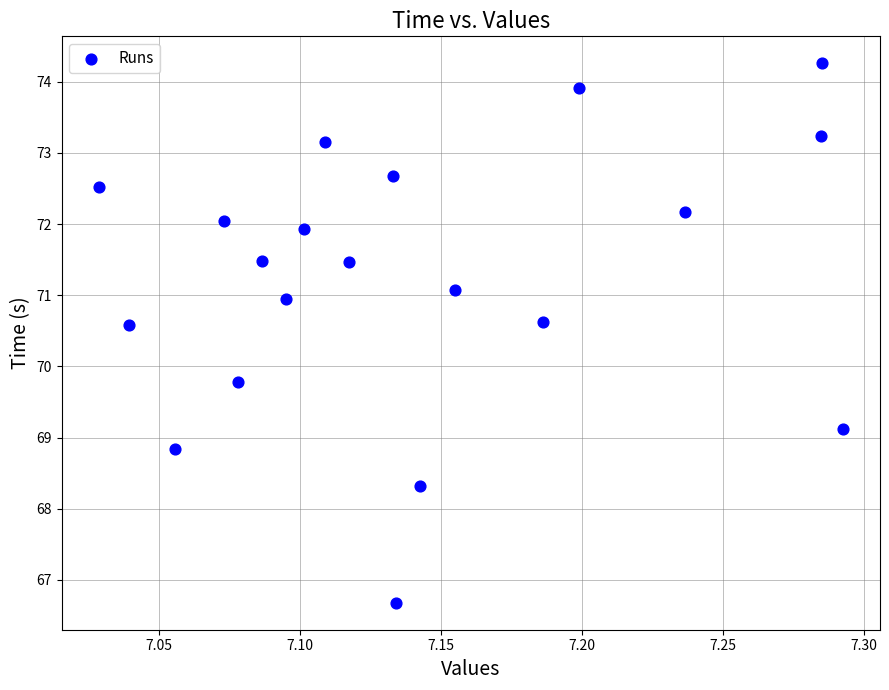

What is the range of X values (max minus min)?

0.3